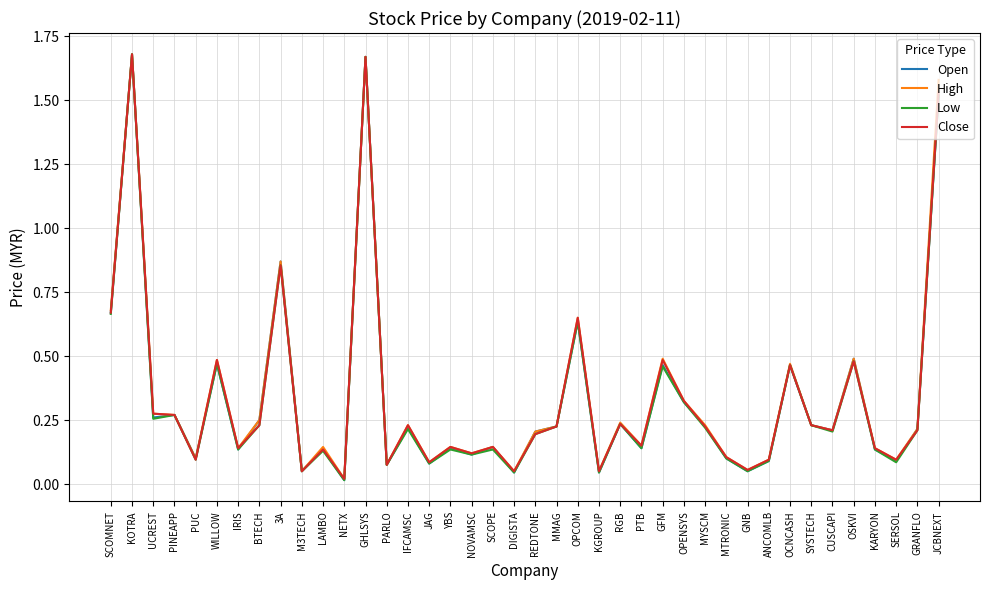

What position from the right is GNB?

10